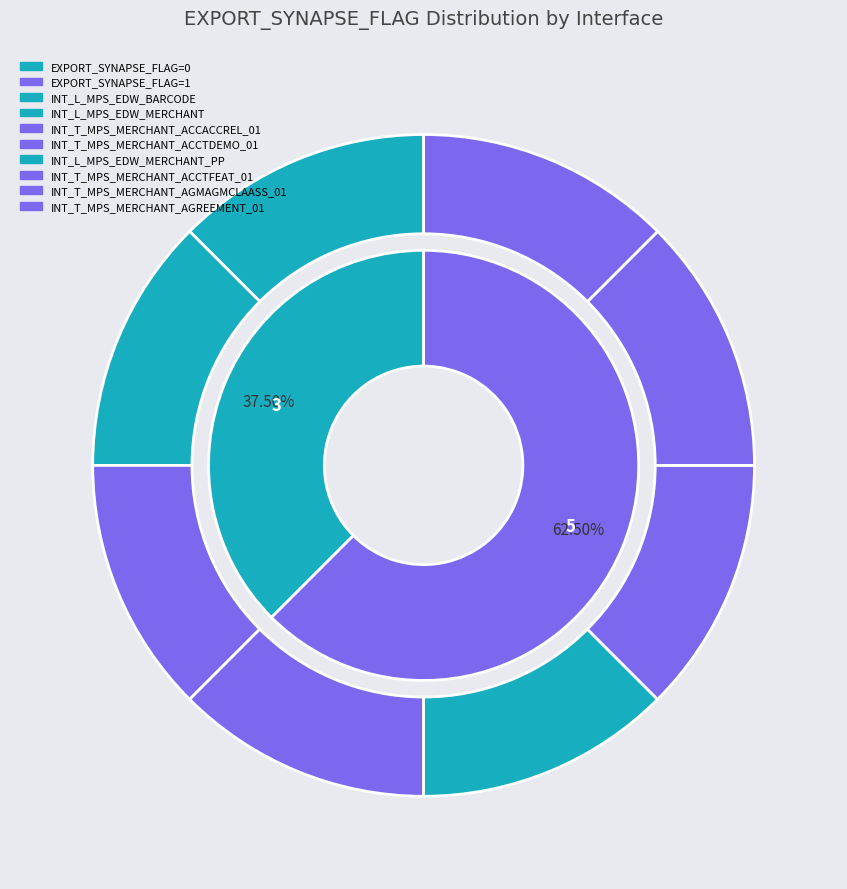

Which category has the biggest portion of the pie?

INT_T_MPS_MERCHANT_ACCACCREL_01